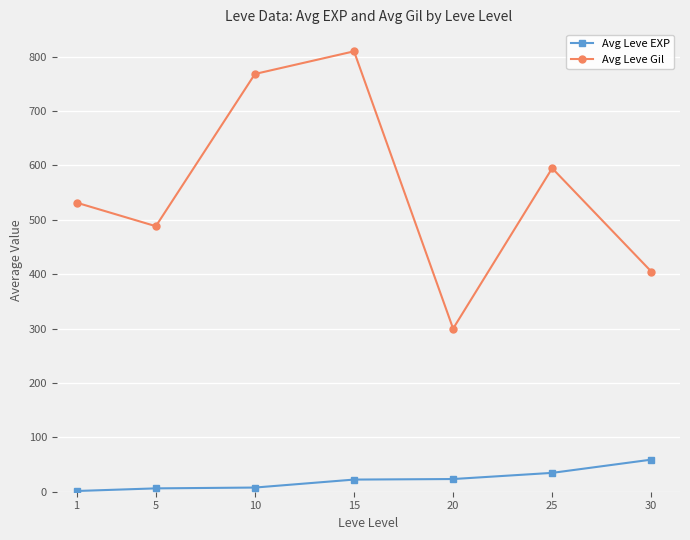

Which category has the lowest value in the Avg Leve Gil series?

20